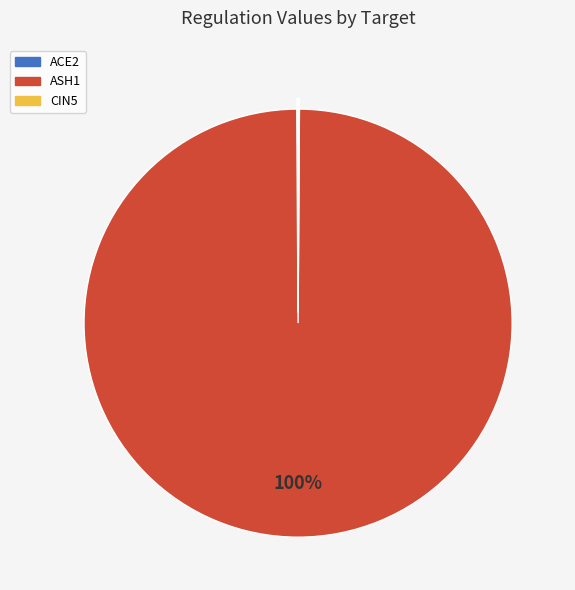

Is it true that ASH1 is 100% of the pie?

True